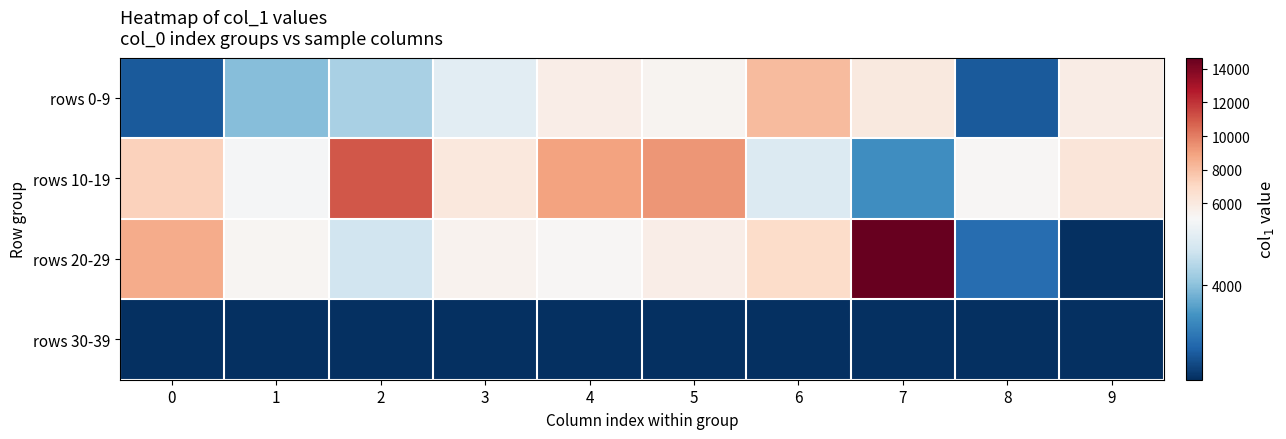

Reading left to right, transcribe all the data shown in this chart.

rows 0-9: 0=2868	1=3960	2=4227	3=4799	4=5709	5=5362	6=8147	7=6017	8=2878	9=5778
rows 10-19: 0=7286	1=5047	2=11058	3=6092	4=8943	5=9290	6=4733	7=3445	8=5207	9=6271
rows 20-29: 0=8613	1=5310	2=4574	3=5451	4=5179	5=5685	6=6847	7=14653	8=3069	9=2465
rows 30-39: 0=2450	1=2450	2=2450	3=2450	4=2450	5=2450	6=2450	7=2450	8=2450	9=2450